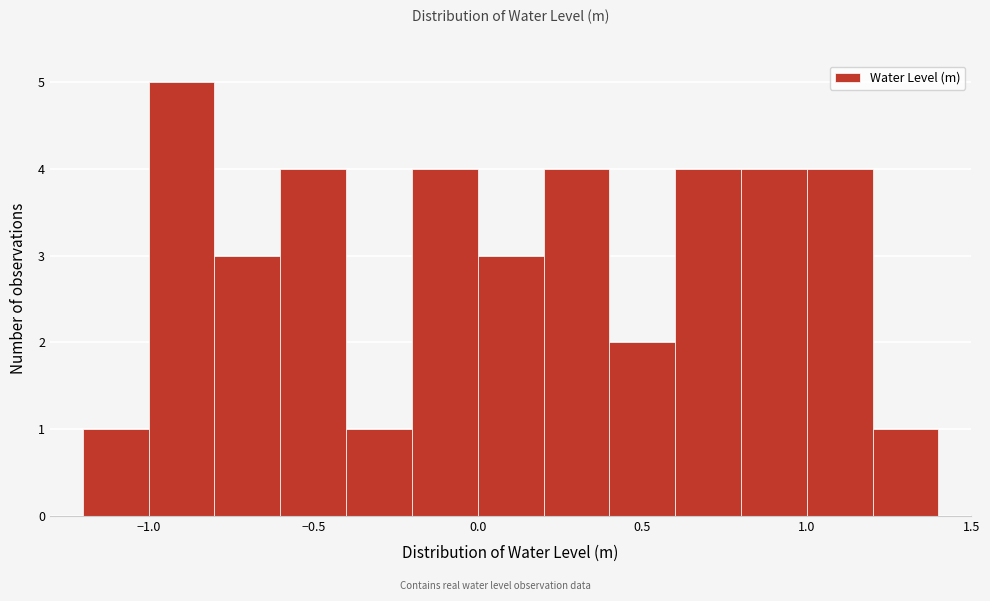

How tall is the bar that spans -0.2 to 0.0 on the x-axis? The values are not printed on the chart, so give them approximately, as read against the axis.

4